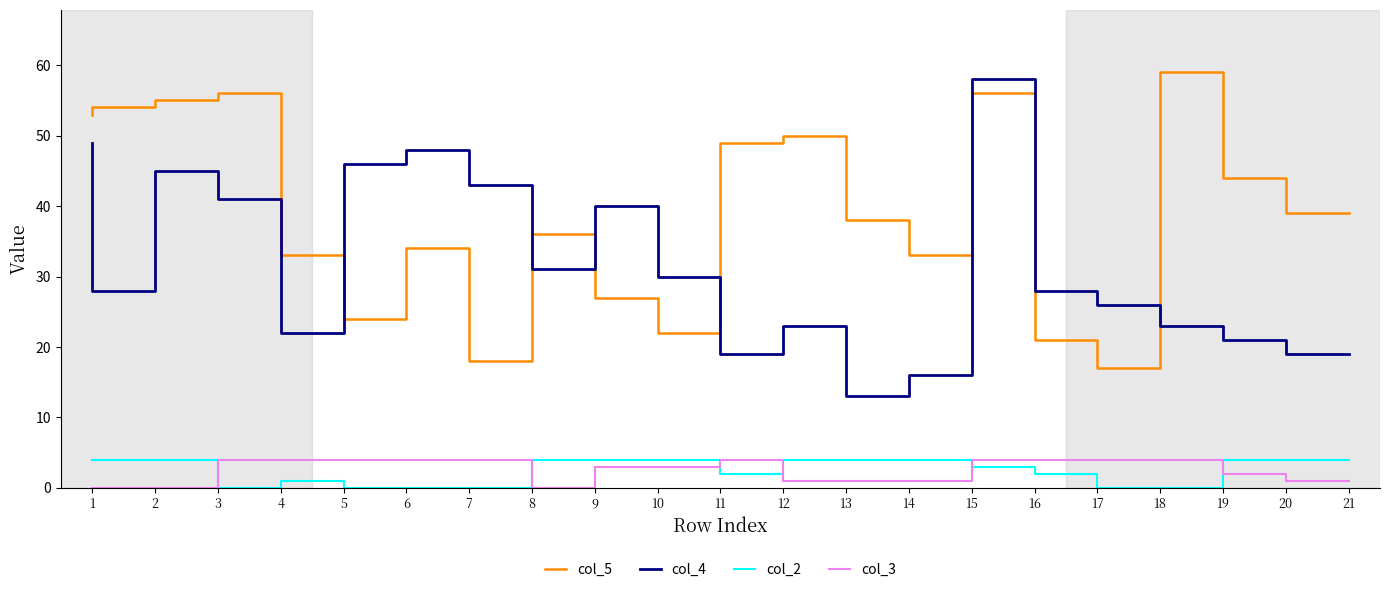

What is the difference between the second highest and second lowest values in the col_2 series?

4